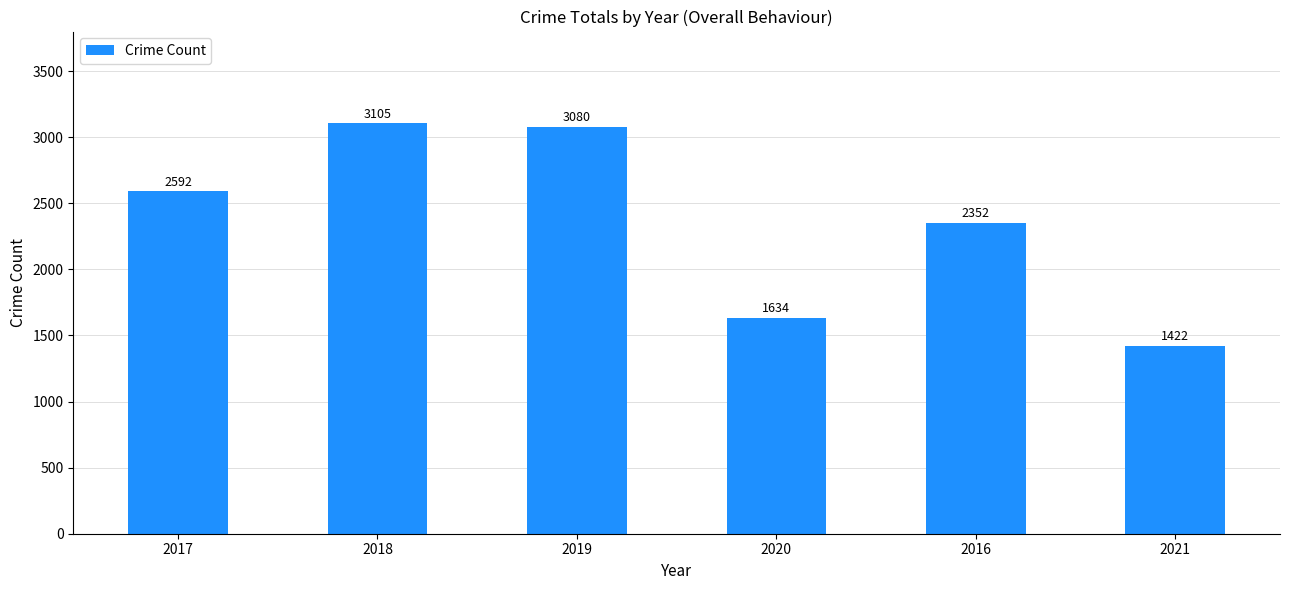

Reading left to right, extract all data points from this chart.

2592	3105	3080	1634	2352	1422